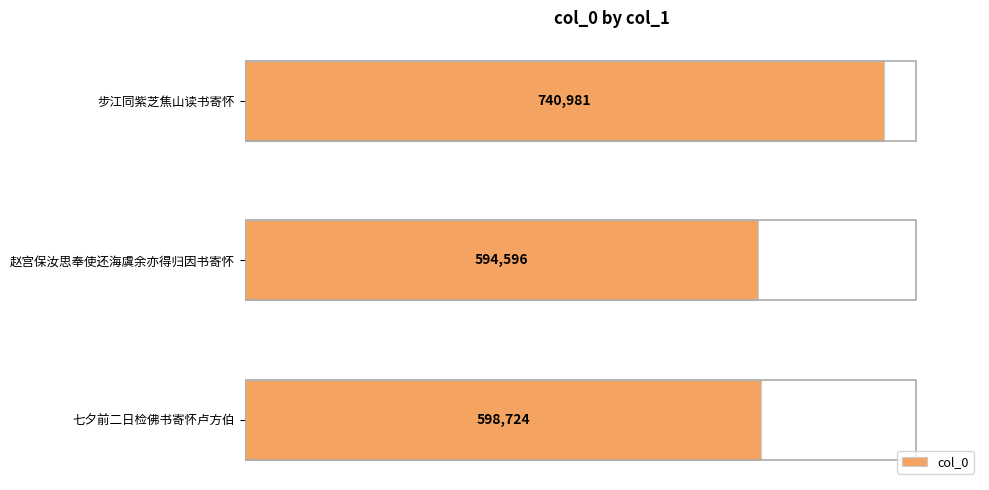

Does the chart contain stacked bars?

No